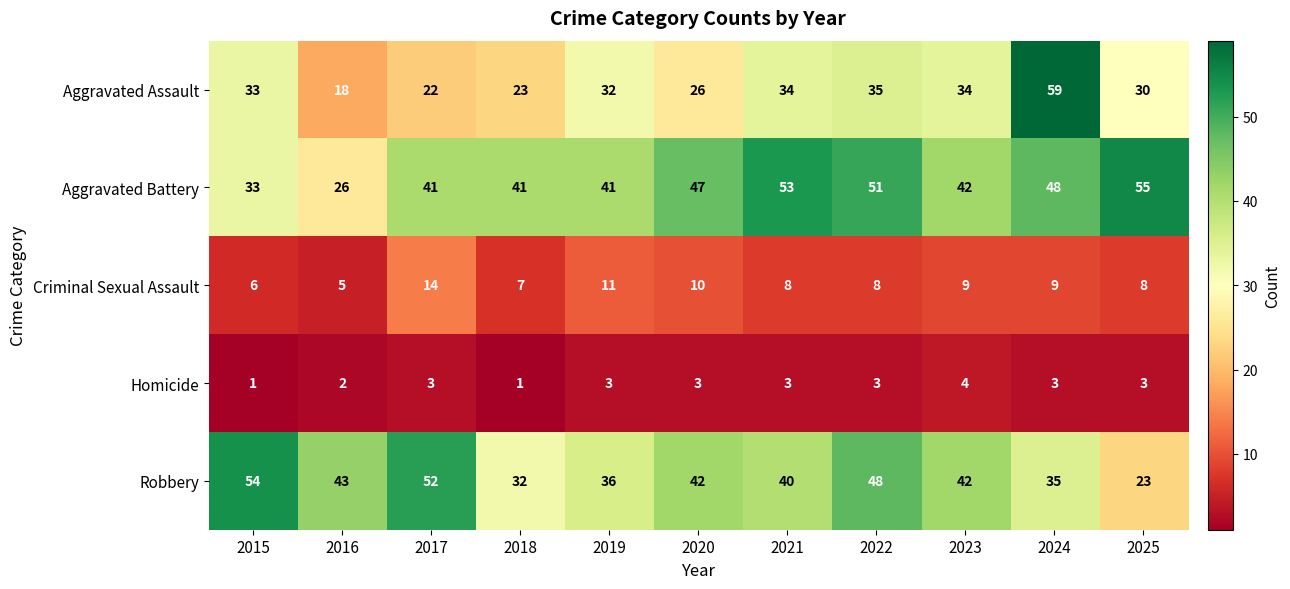

How many categories are shown in the chart?

11